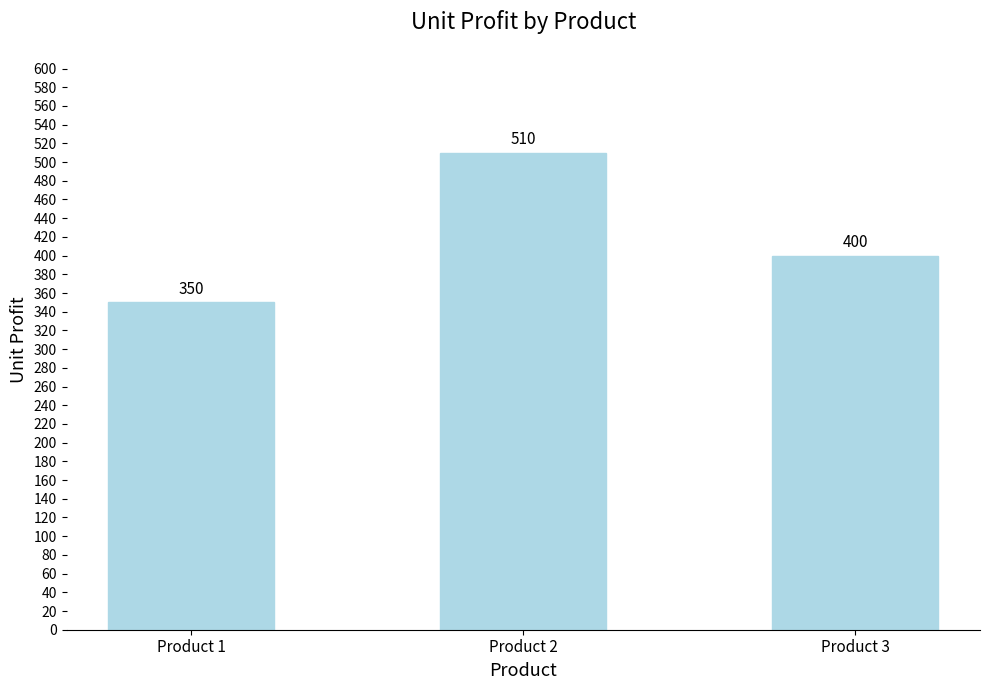

At which label does the data first exceed 400?

Product 2